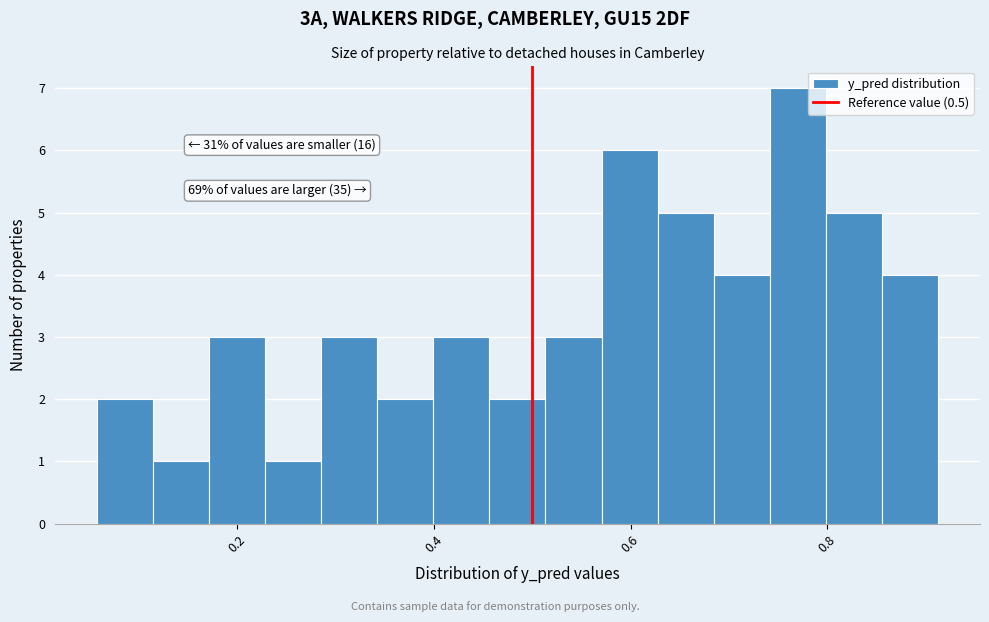

Read against the x-axis, roughly where is the centre of the tallest bar?

0.78